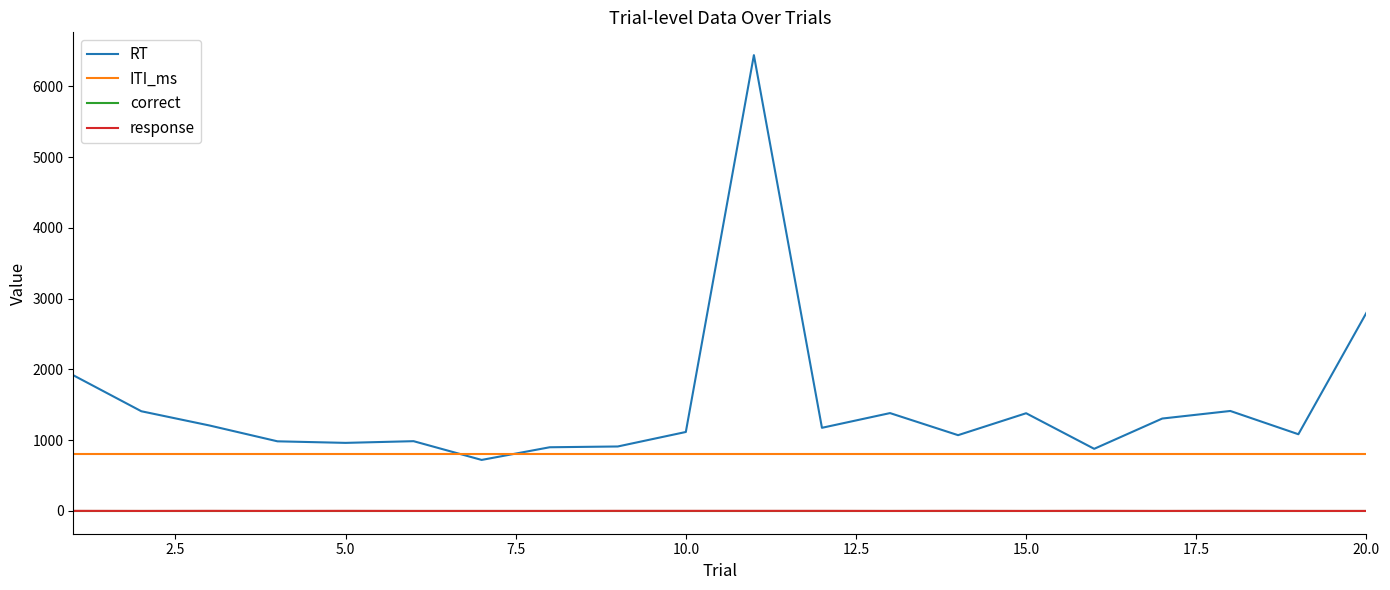

True or false: response and ITI_ms cross at least once.

False